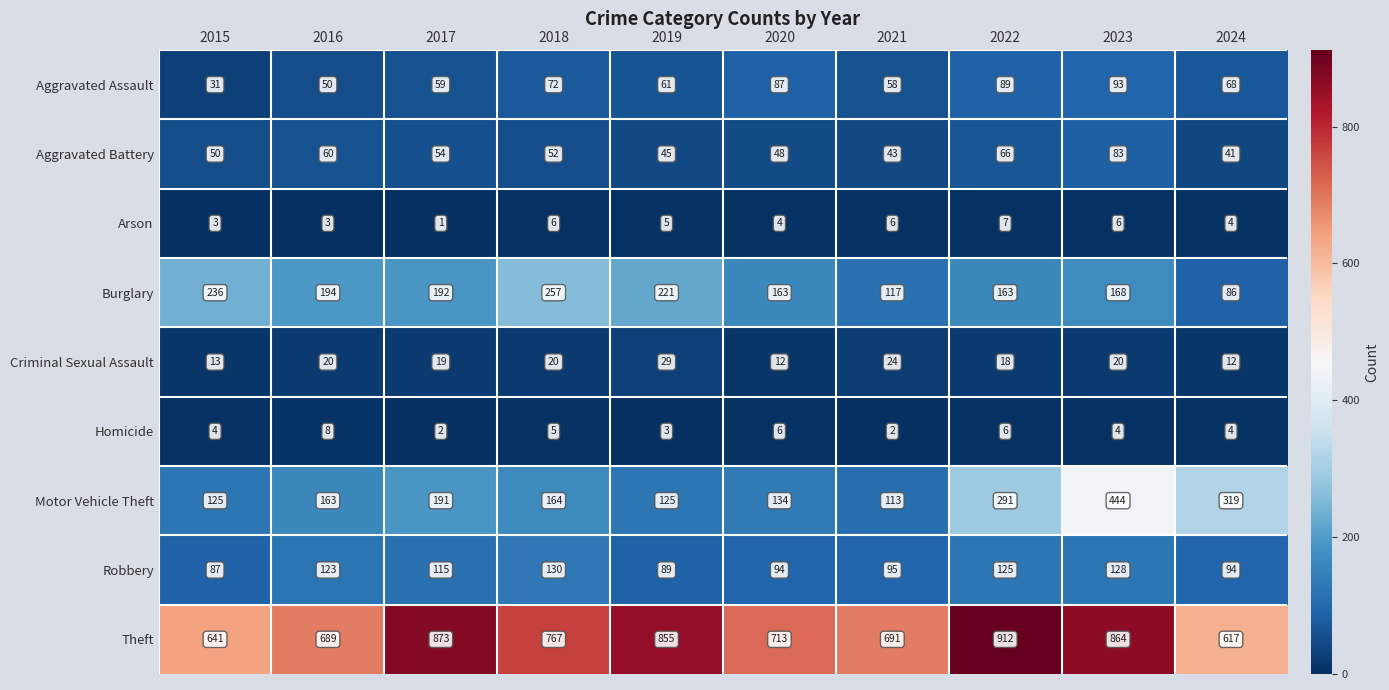

What is the greatest value displayed?

912